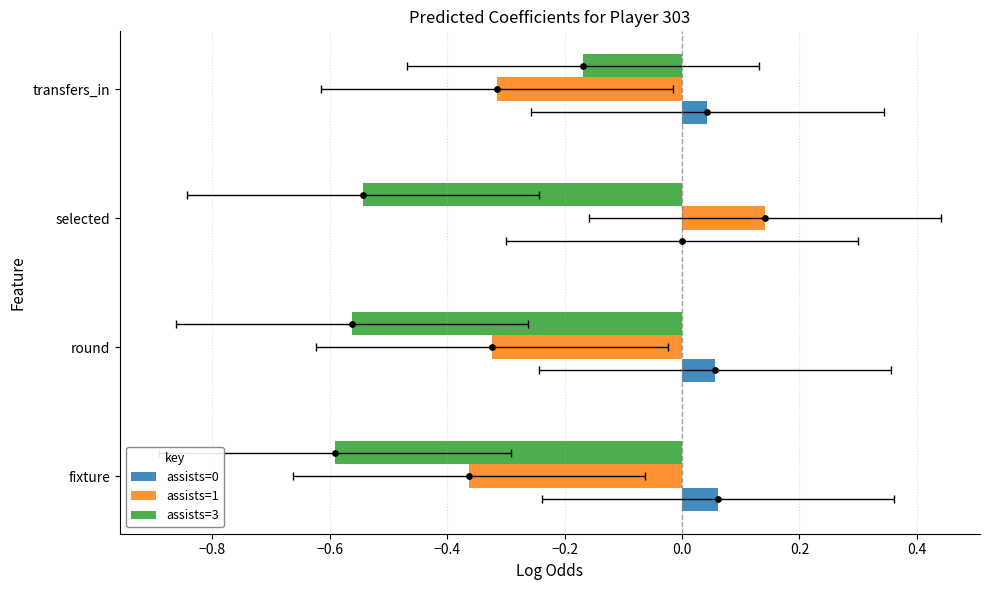

Which series has the widest spread of Y values?

assists=1